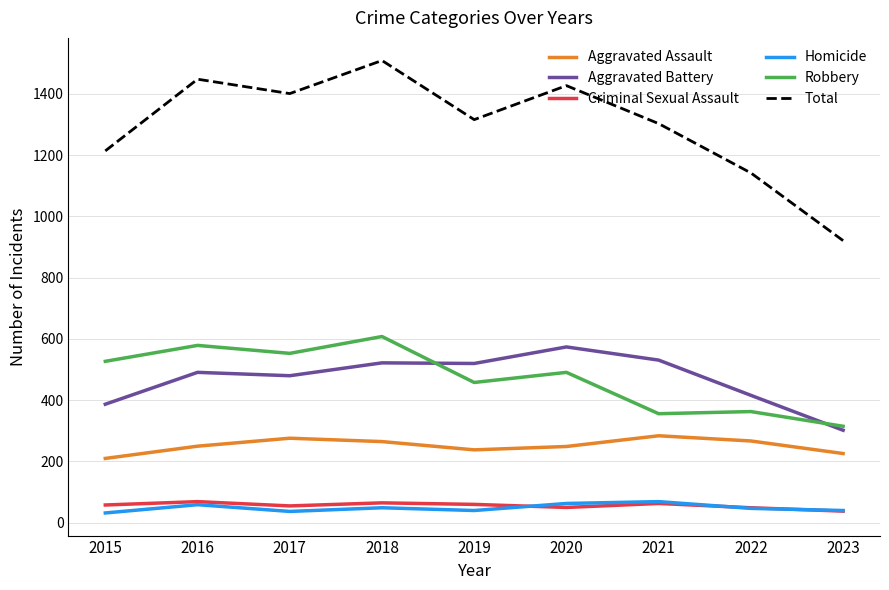

Which series has the widest spread of values?

Total